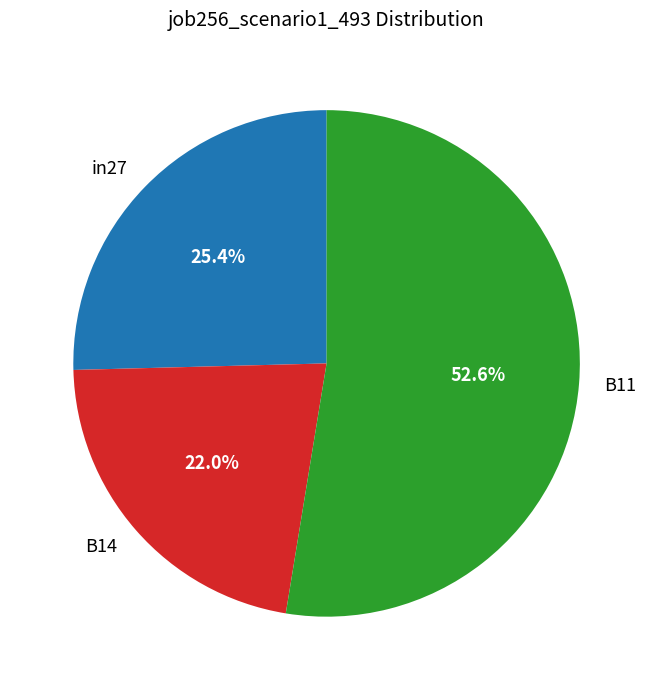

The B11 slice represents 53% of the pie. True or false?

True